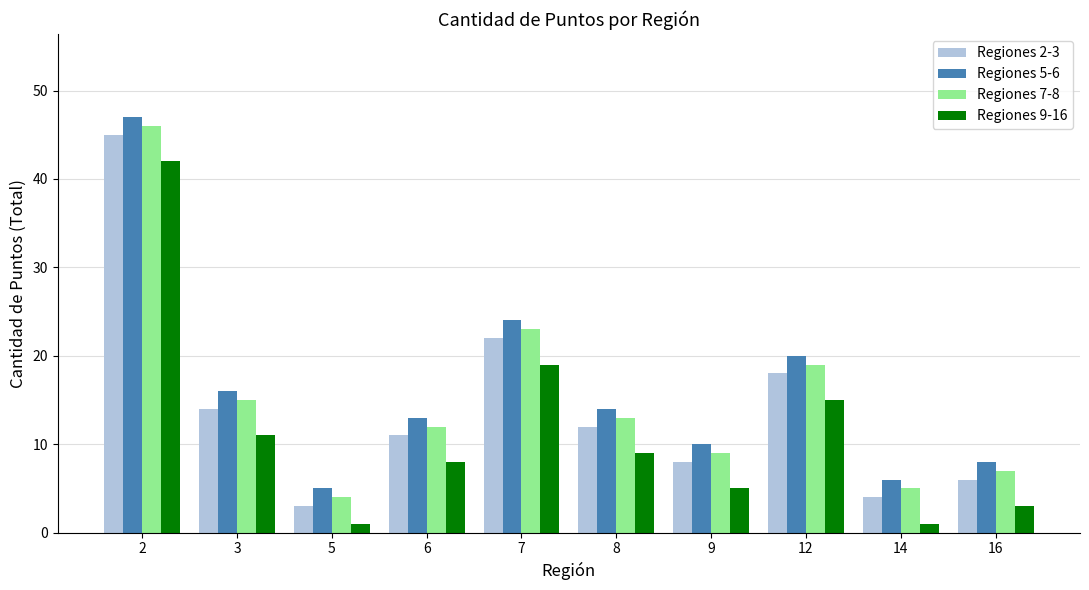

Is it true that Regiones 9-16 equals 3 at 6?

False